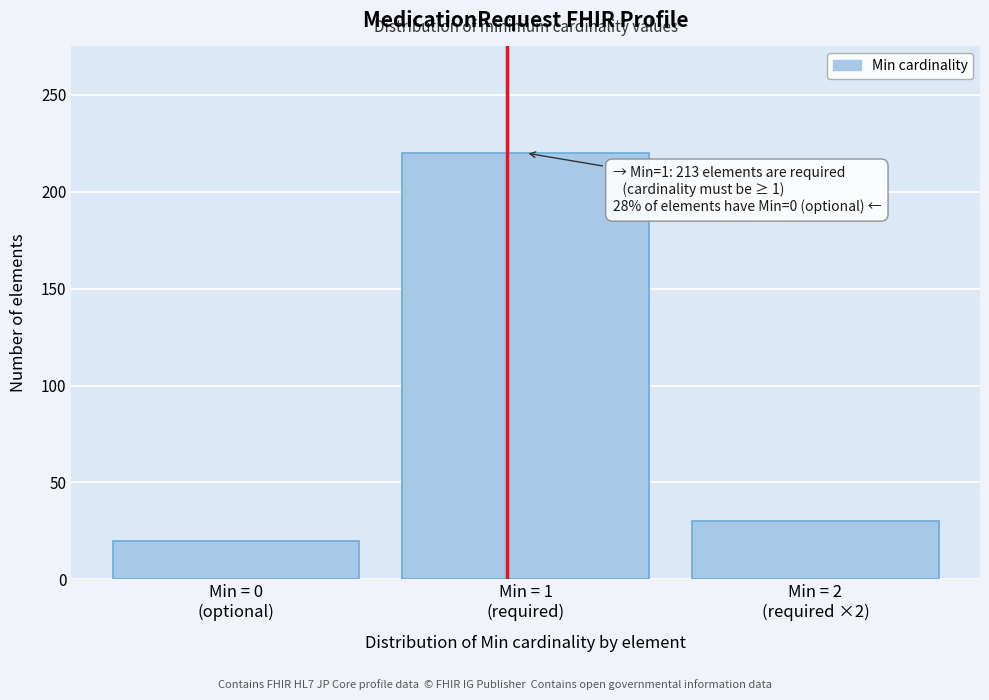

Reading left to right, transcribe all the data shown in this chart.

20	220	30